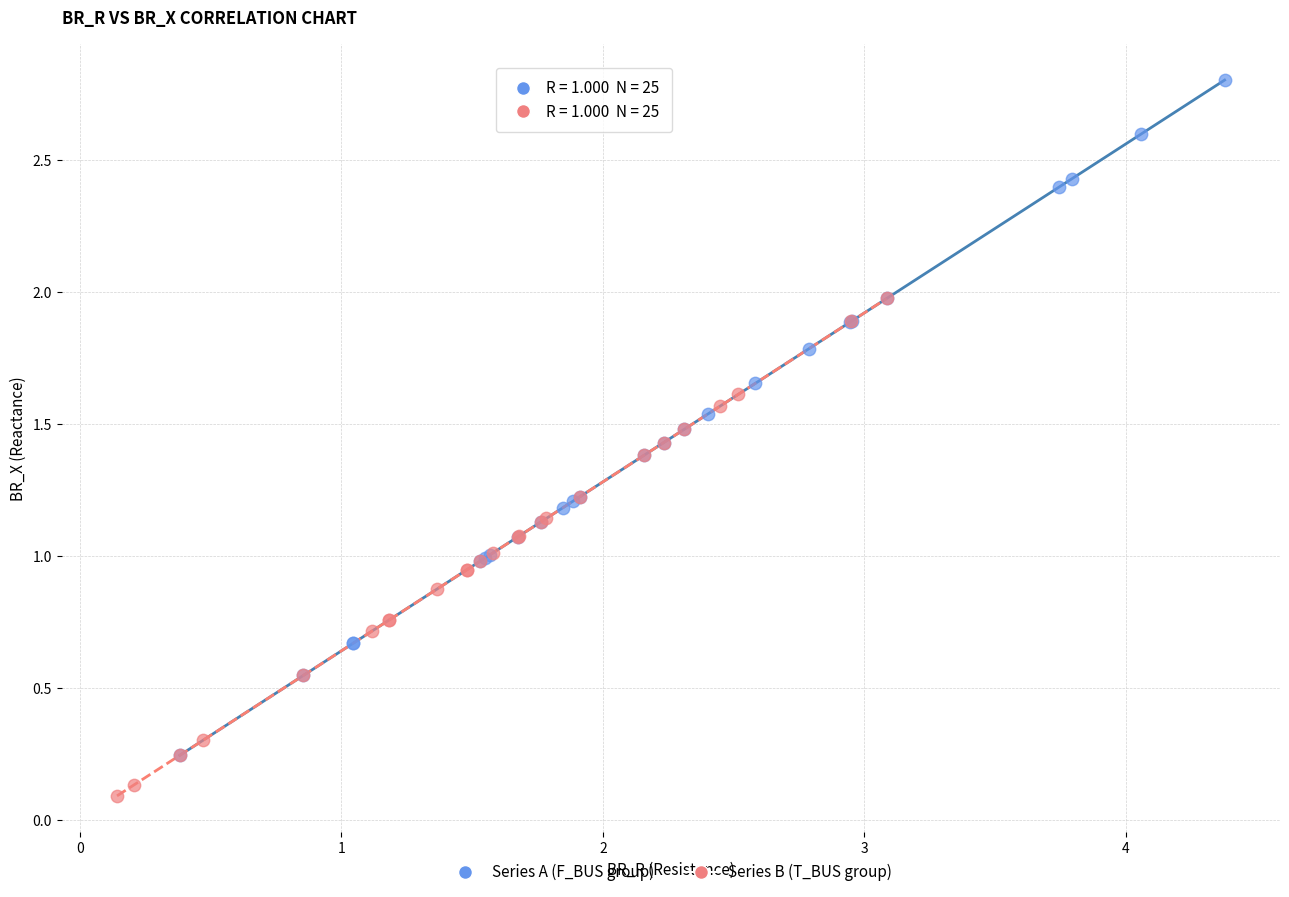

What are all the series names shown in the legend?

Series A (F_BUS group), Series B (T_BUS group)